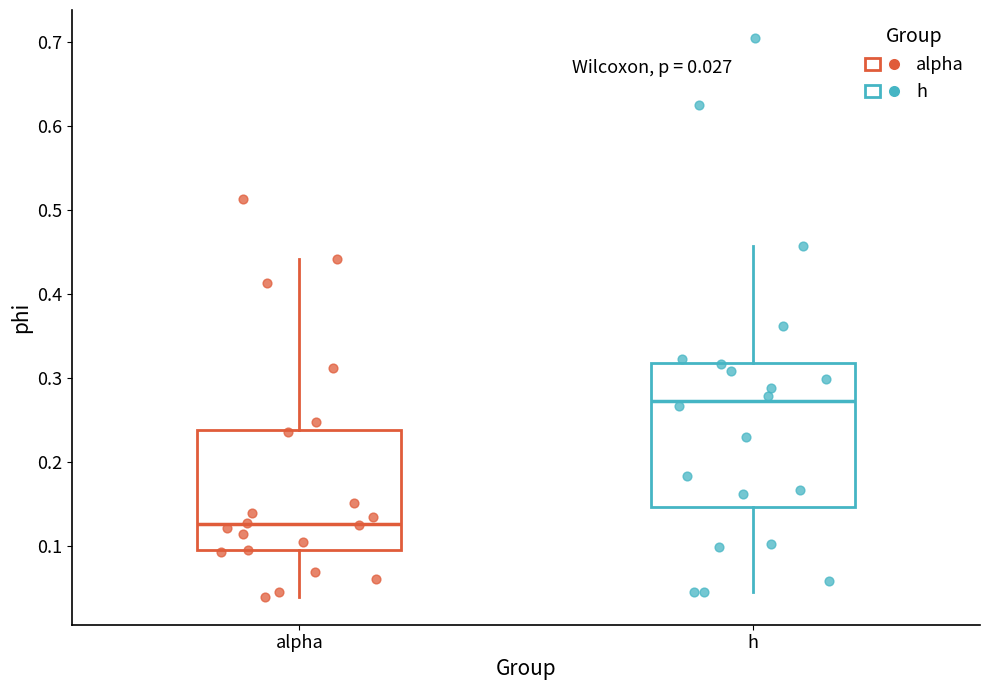

Which box has the lowest median line?

alpha